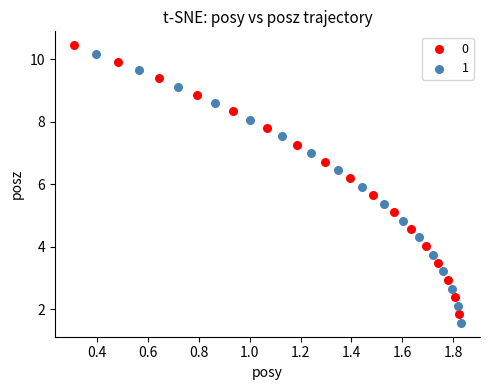

What are all the series names shown in the legend?

0, 1